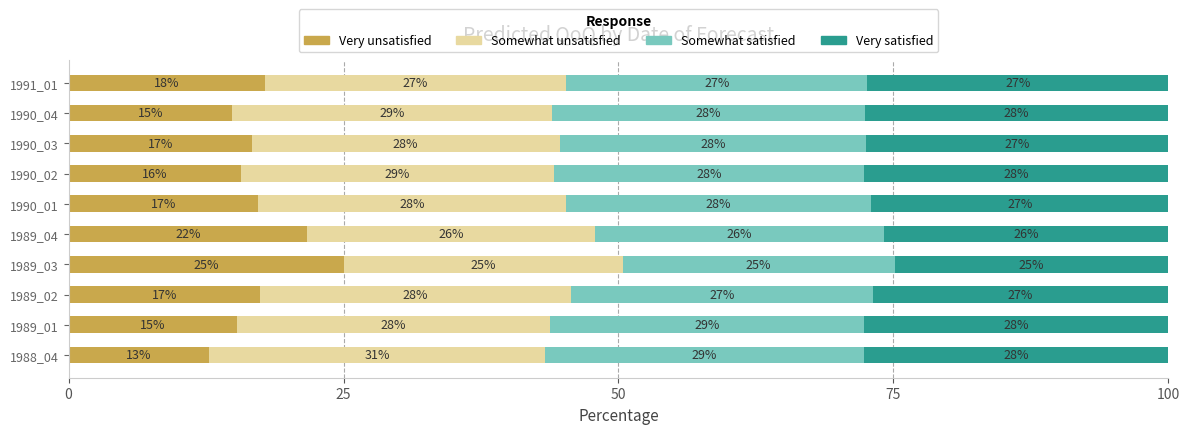

What are all the series names shown in the legend?

Very unsatisfied, Somewhat unsatisfied, Somewhat satisfied, Very satisfied